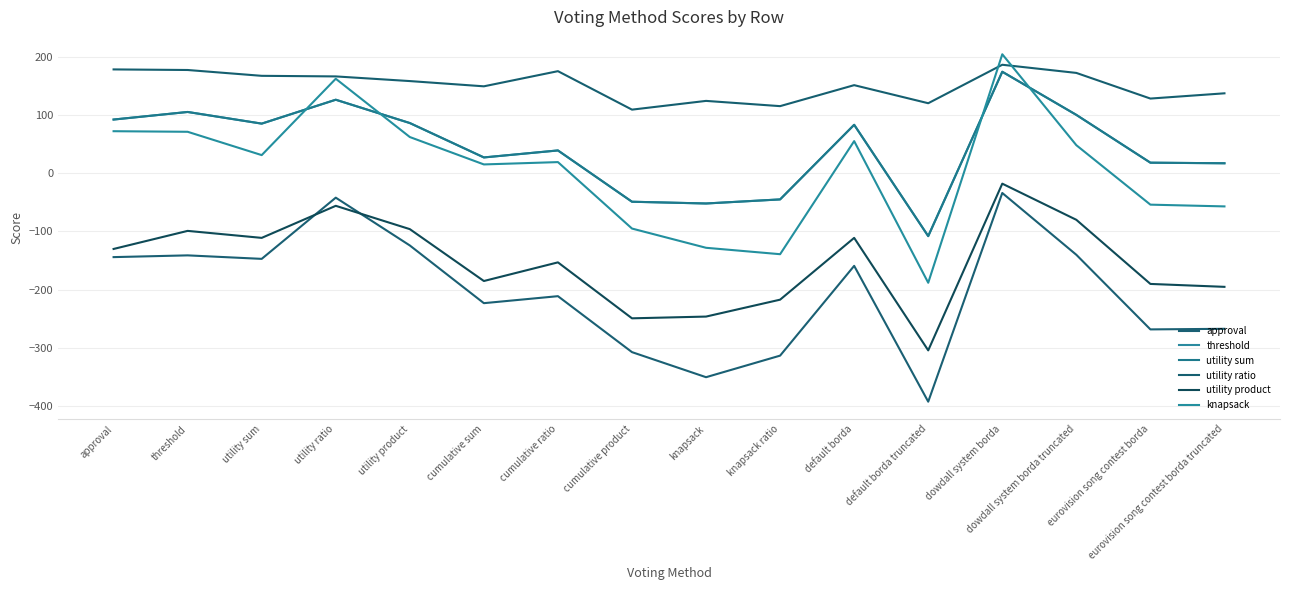

True or false: approval and knapsack intersect in this chart.

False